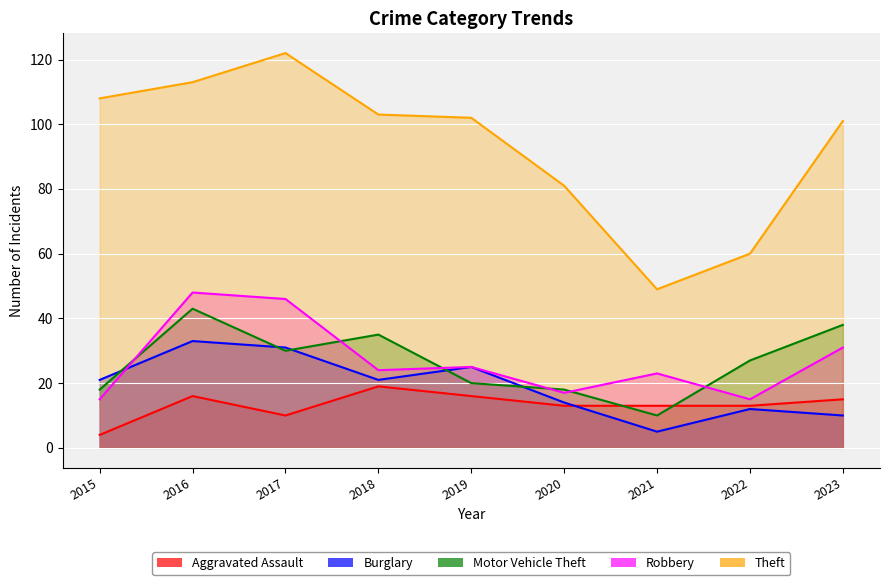

What is the sum of the Theft values at 2017 and 2016?

235